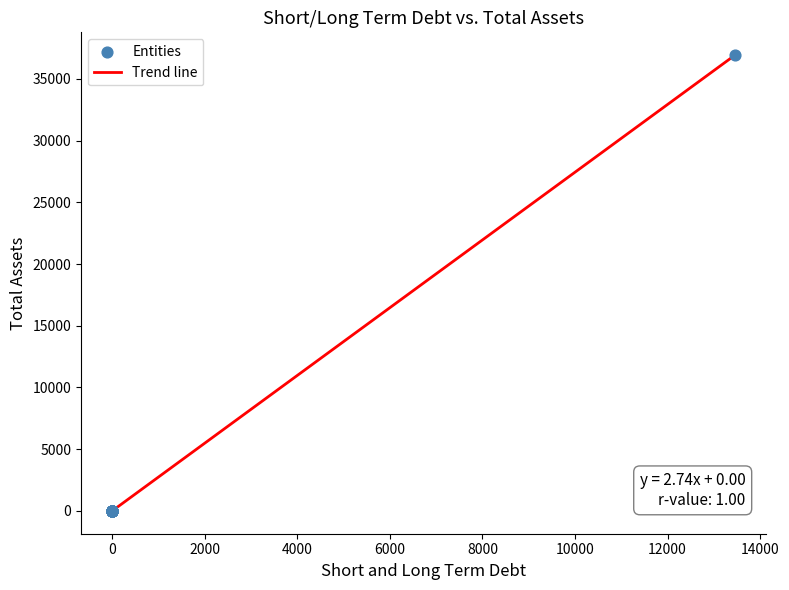

What is the difference between the maximum and minimum values?

36924.0